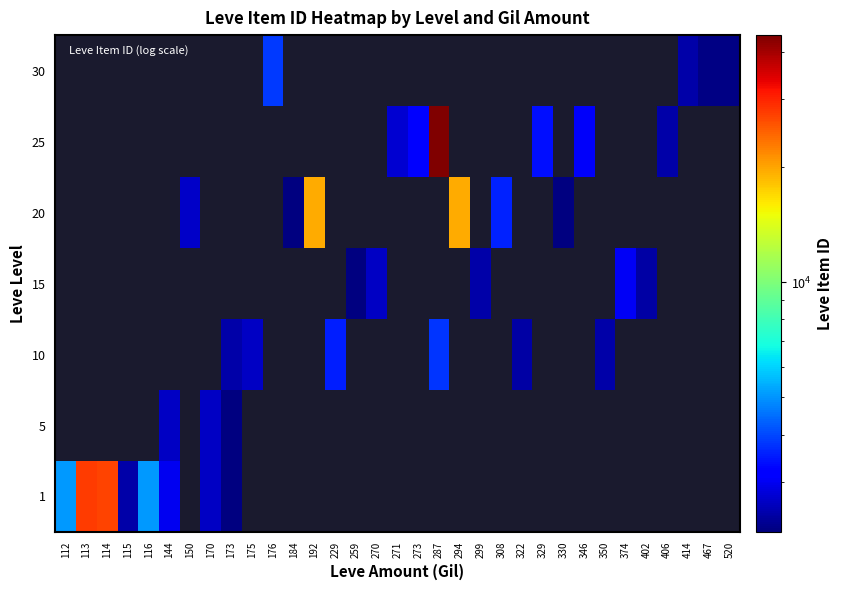

True or false: 5 has a value of 0 at 271.

True